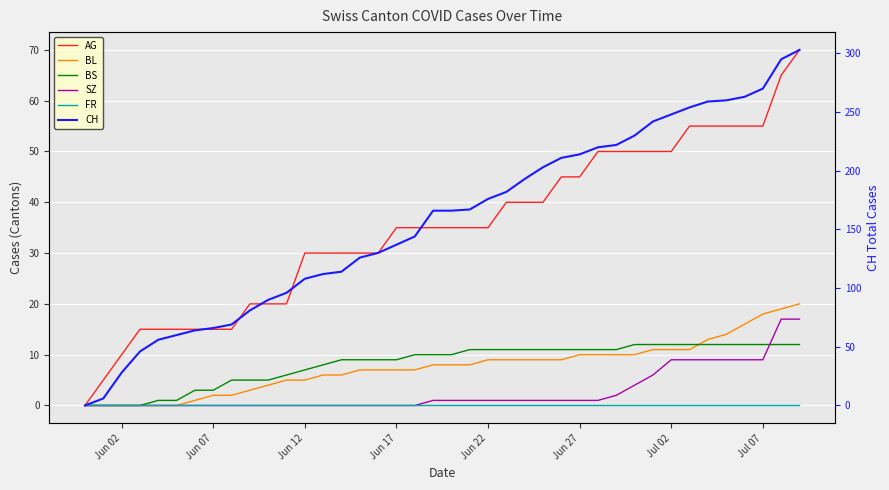

Is it true that FR equals 0 at Jul 07?

True